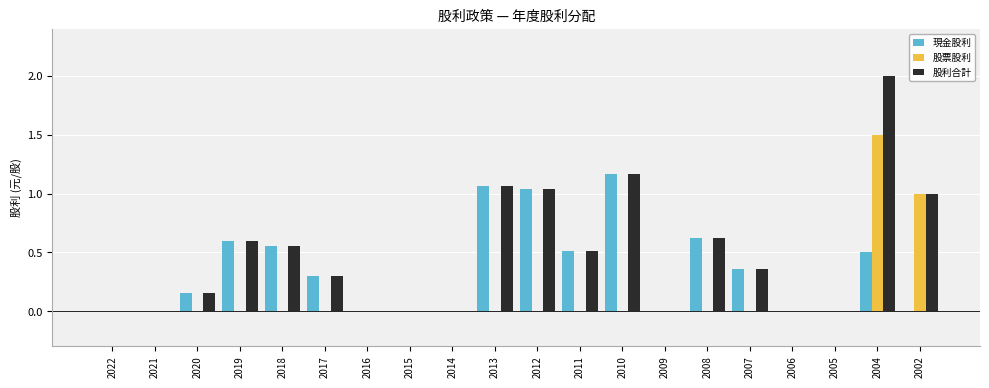

The value of 股利合計 at 2005 is 0.0. True or false?

True